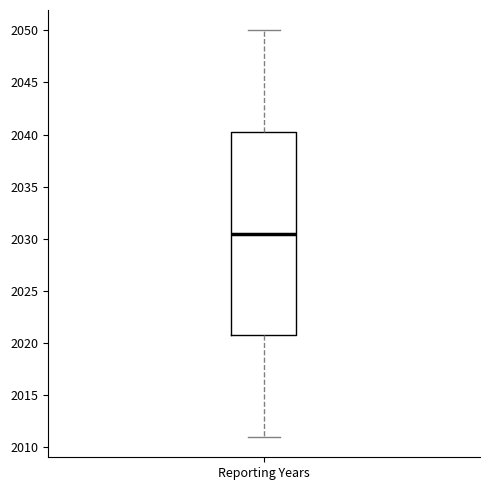

Read this box plot against the y-axis: the position of the median line, the range covered by the box, and the ends of both whiskers. The values are not printed on the chart, so give them approximately, as read against the axis.

median 2030.5, box 2021.0 to 2040.5, whiskers 2011.0 to 2050.0